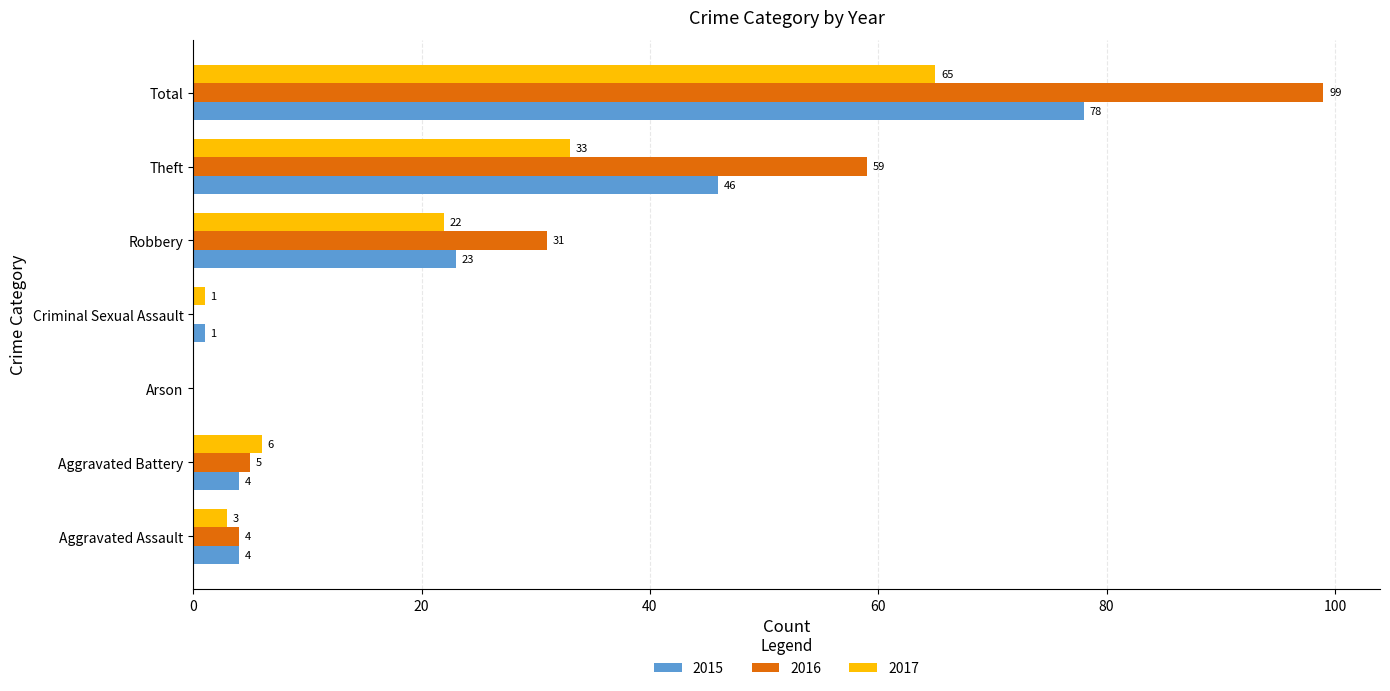

What is the approximate value of 2015 at Total?

78